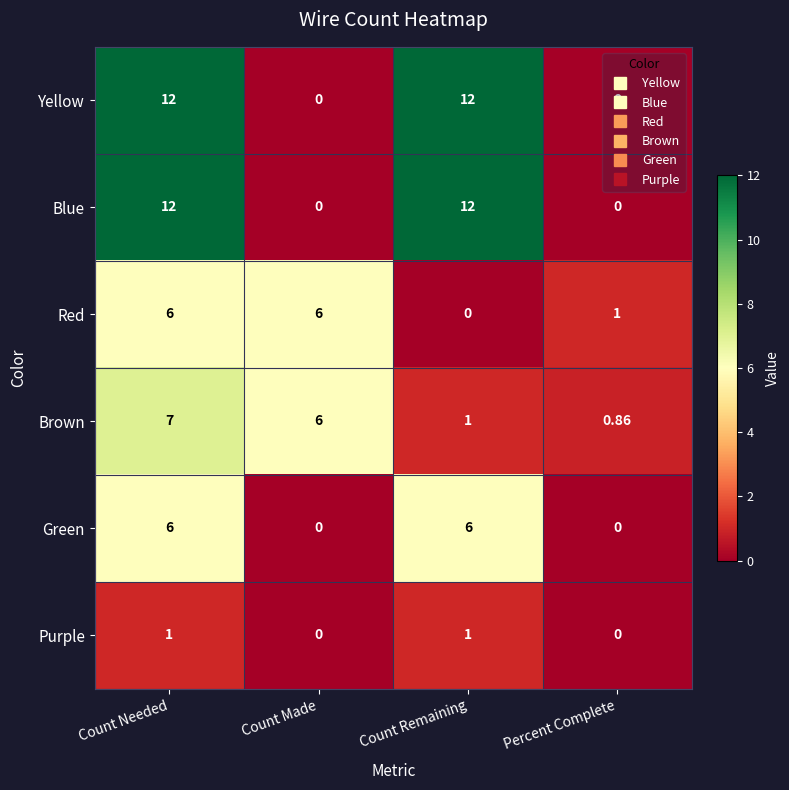

At which category is the sum across all series the highest?

Count Needed